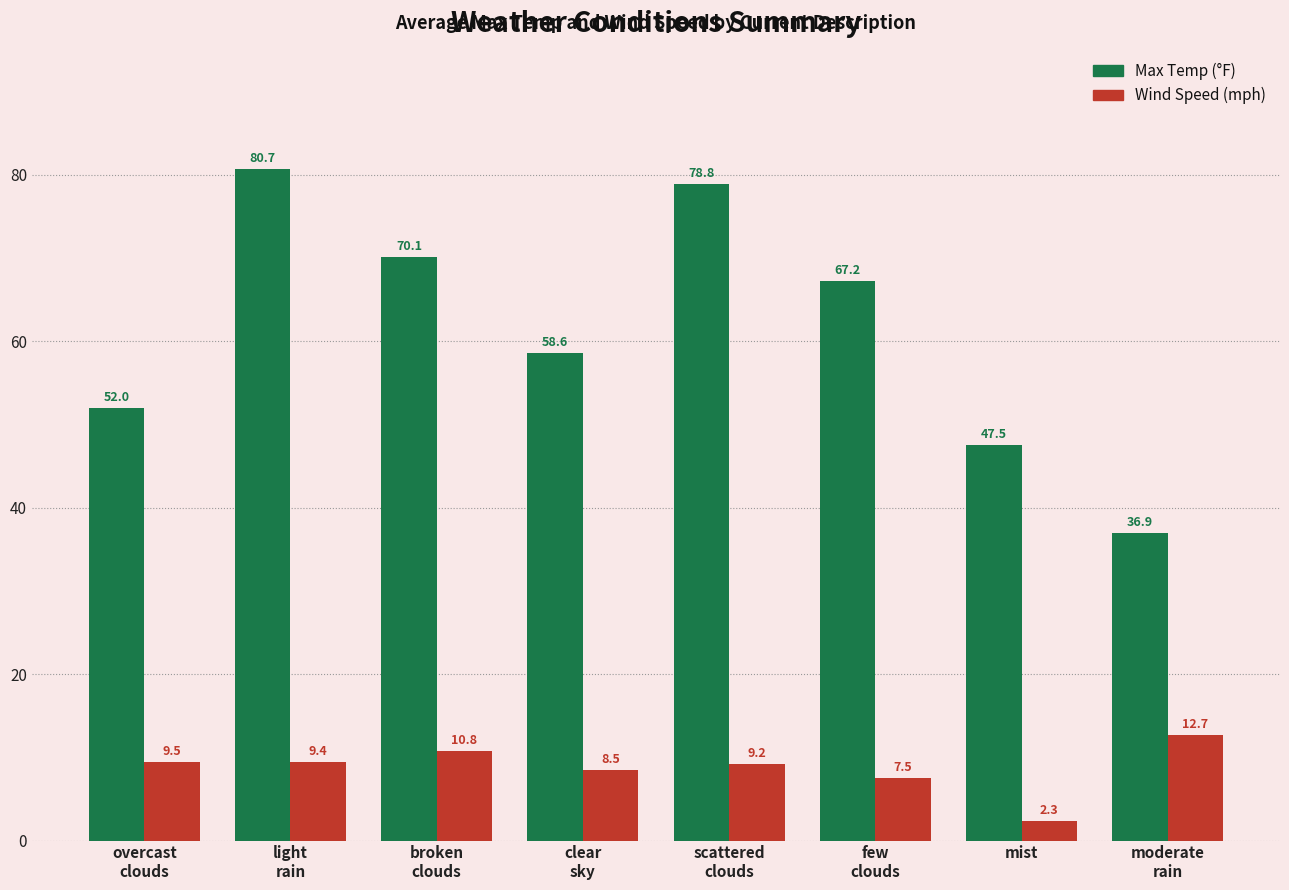

List the labels in order of Wind Speed (mph) value, smallest first.

mist, few
clouds, clear
sky, scattered
clouds, light
rain, overcast
clouds, broken
clouds, moderate
rain